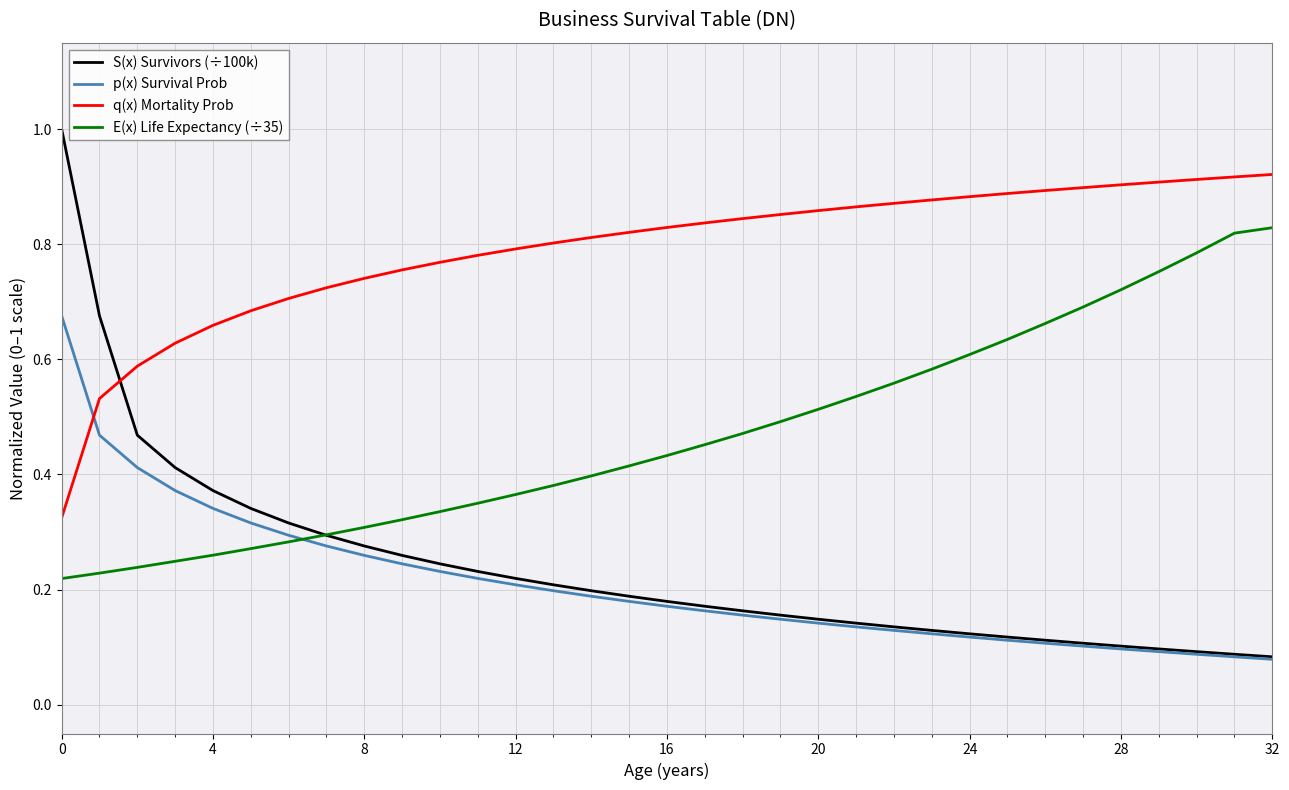

Which series ends up on top after the final intersection of S(x) Survivors (÷100k) and E(x) Life Expectancy (÷35)?

E(x) Life Expectancy (÷35)